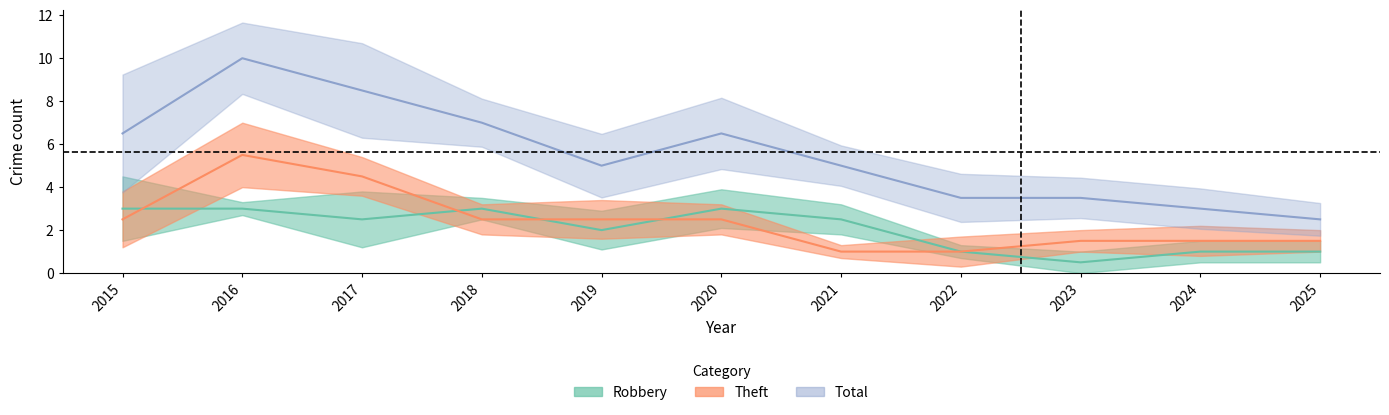

How many times do Robbery and Theft cross each other?

4